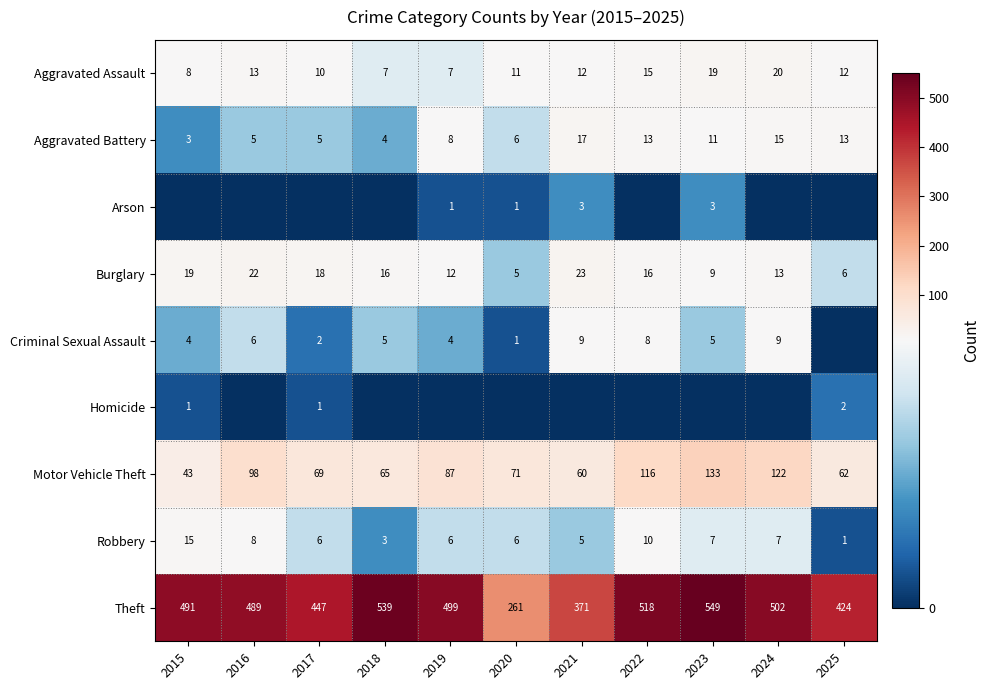

What is the difference between the Theft values at 2021 and 2025?

53